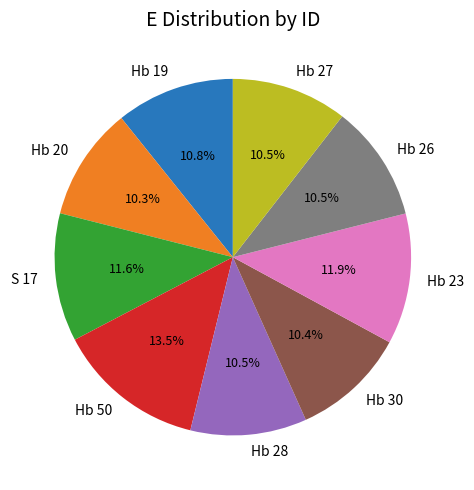

Which slice is the largest?

Hb 50